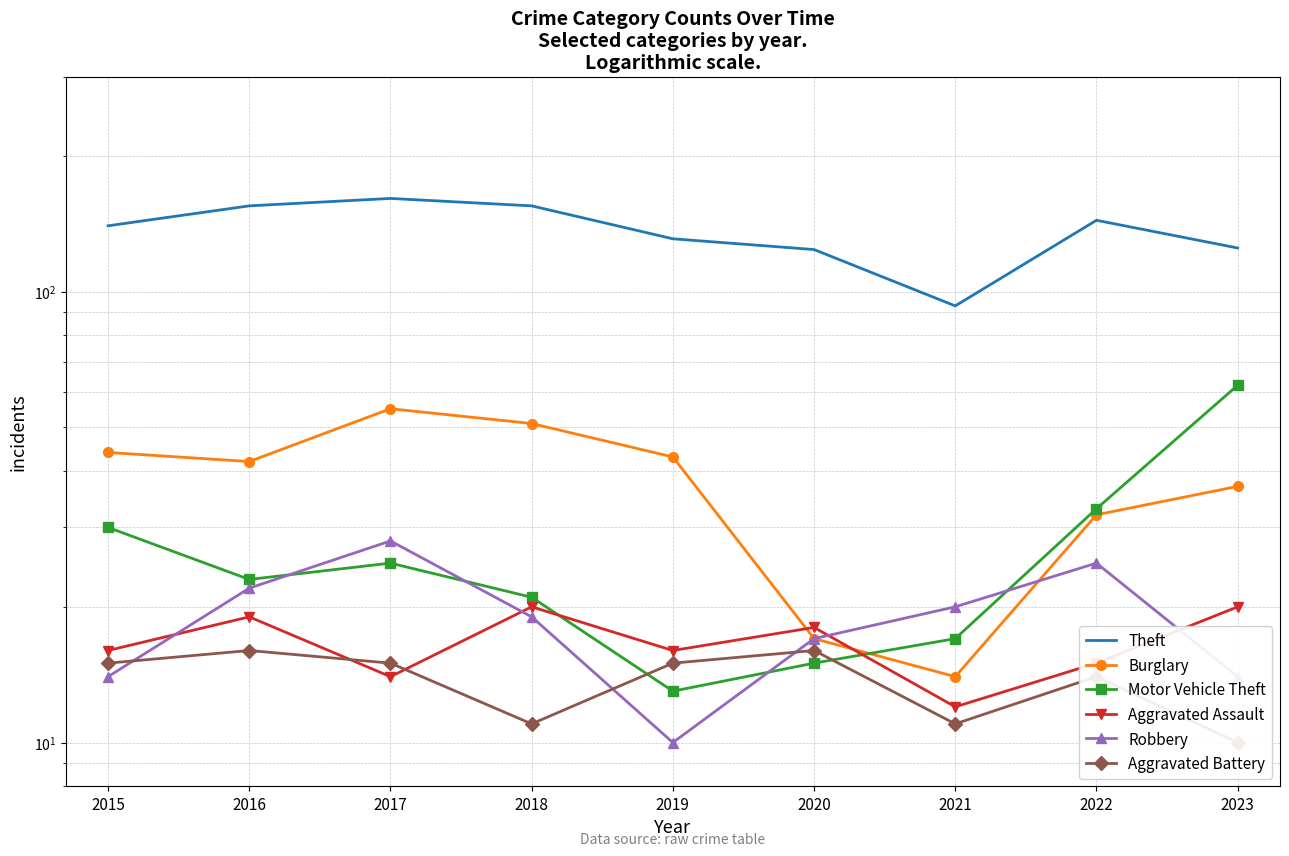

What value does the Aggravated Assault series have at 2017?

14